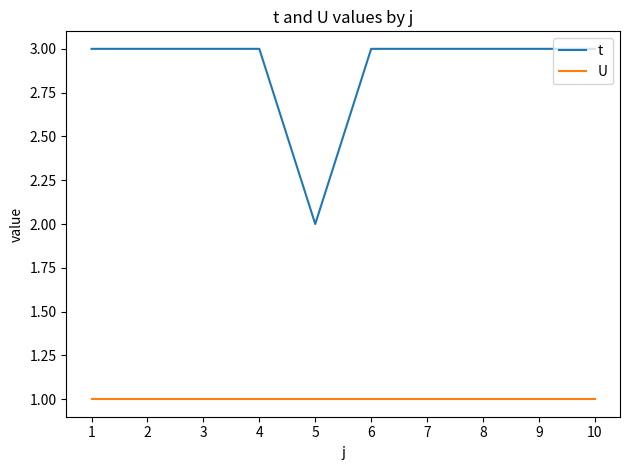

Which series has the largest range (max minus min)?

t